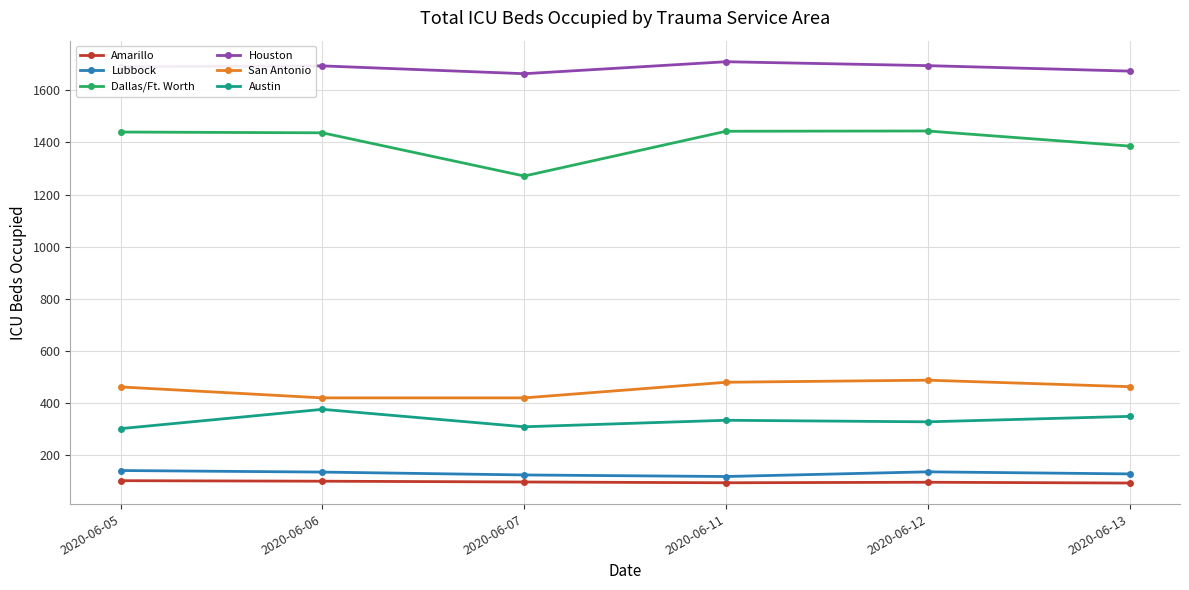

What is the difference between the Austin values at 2020-06-13 and 2020-06-11?

15